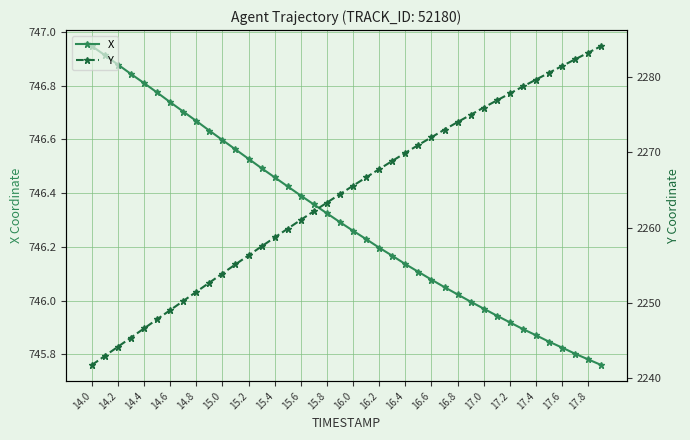

What is the sum of all Y values?

90569.1